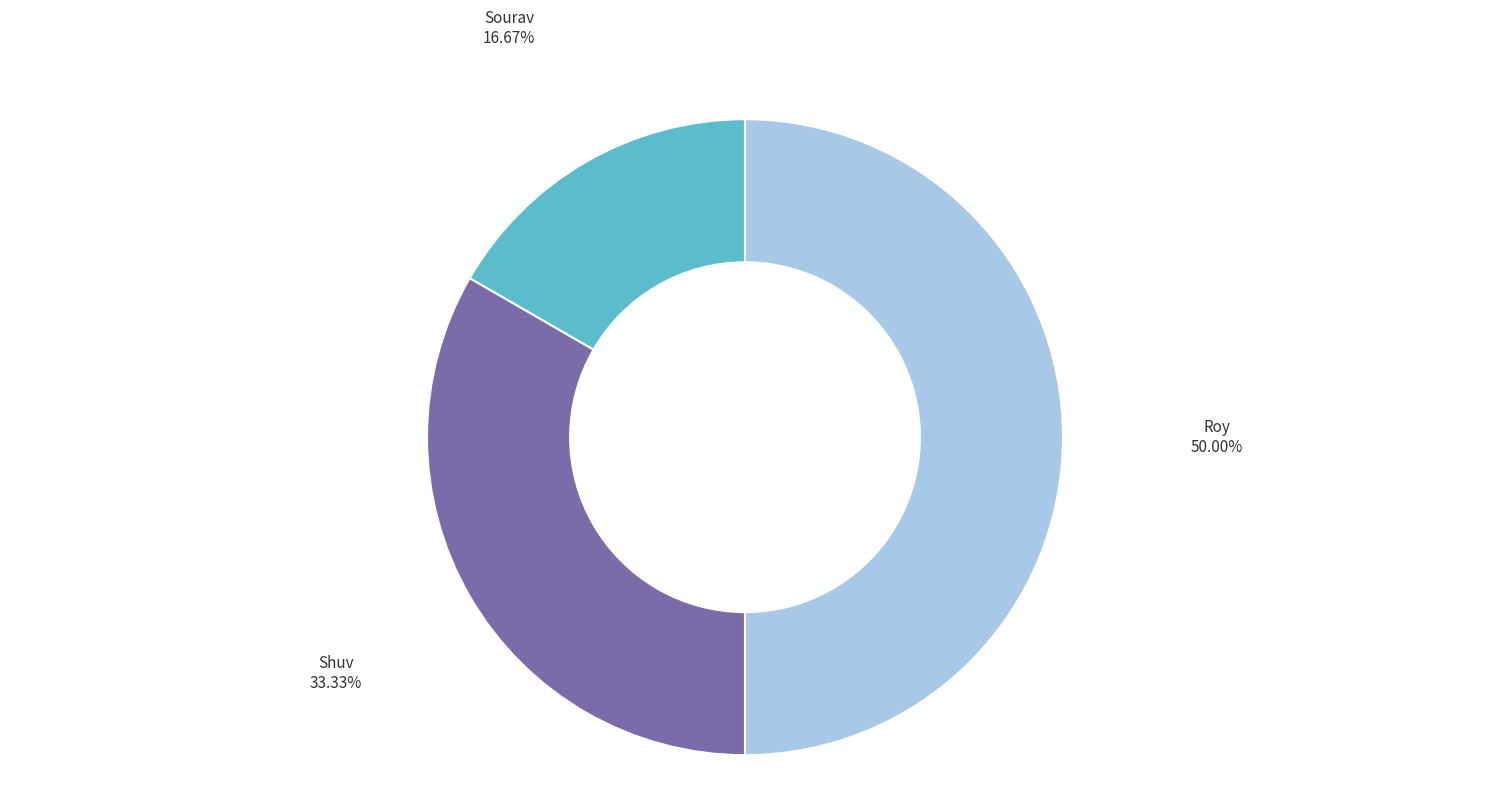

Does Sourav represent more than half of the total?

No